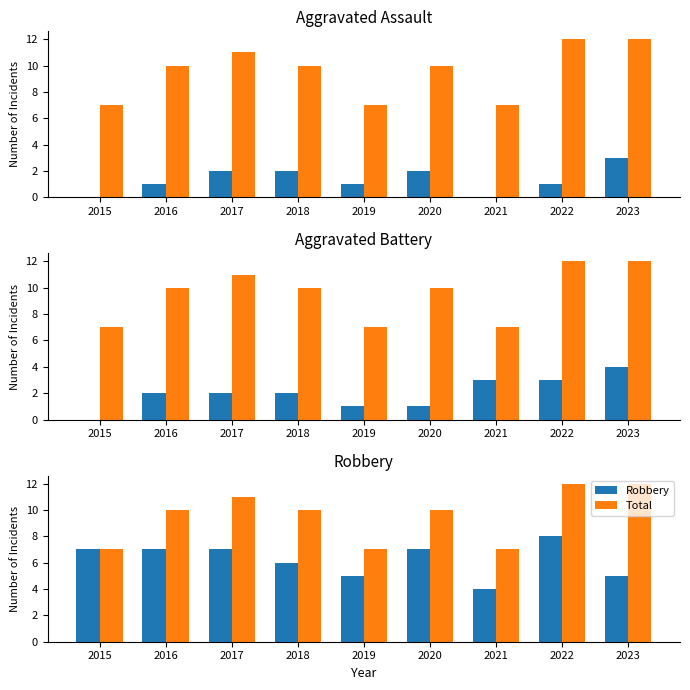

How many Robbery values are between 5 and 7?

7